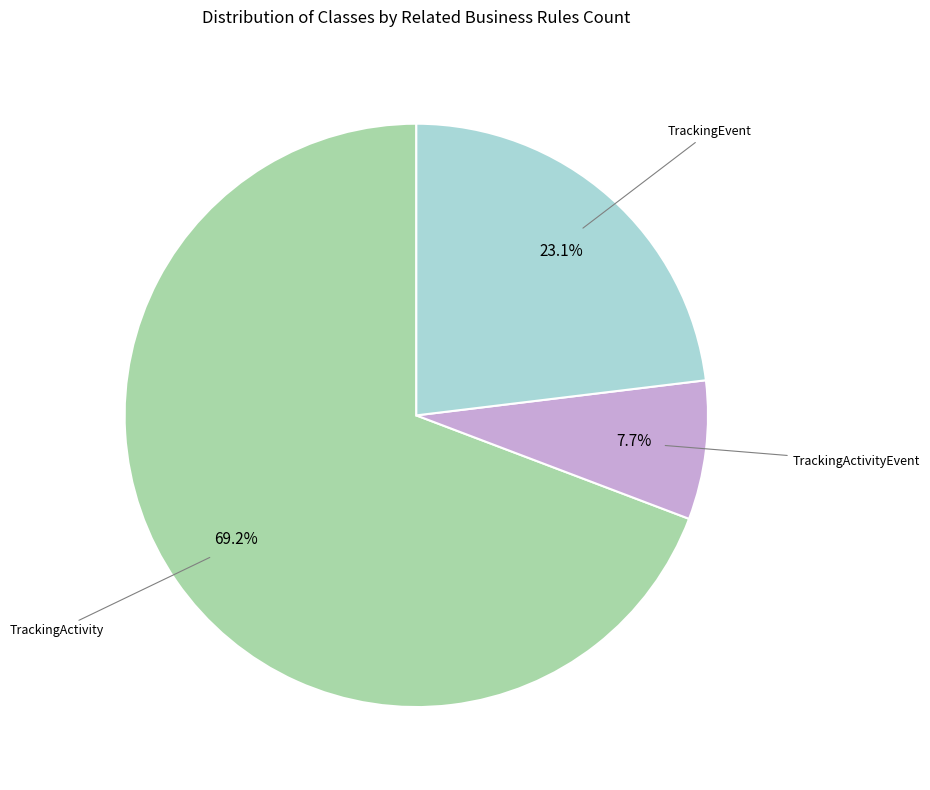

How many slices are in this pie chart?

3